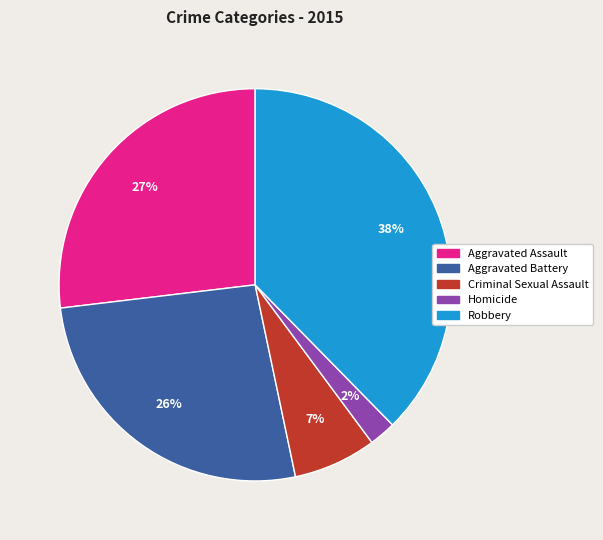

To the nearest percent, what is the combined percentage of Robbery and Aggravated Assault?

65%